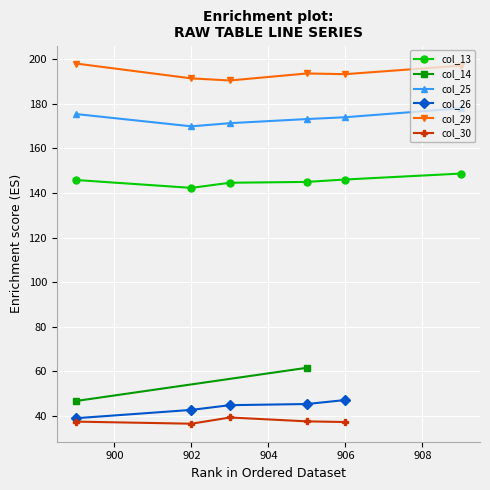

What is the maximum value for col_25?

178.0